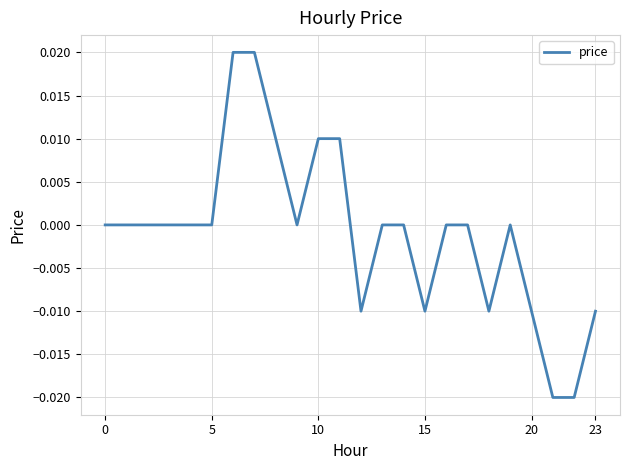

Does the chart have visible grid lines?

Yes